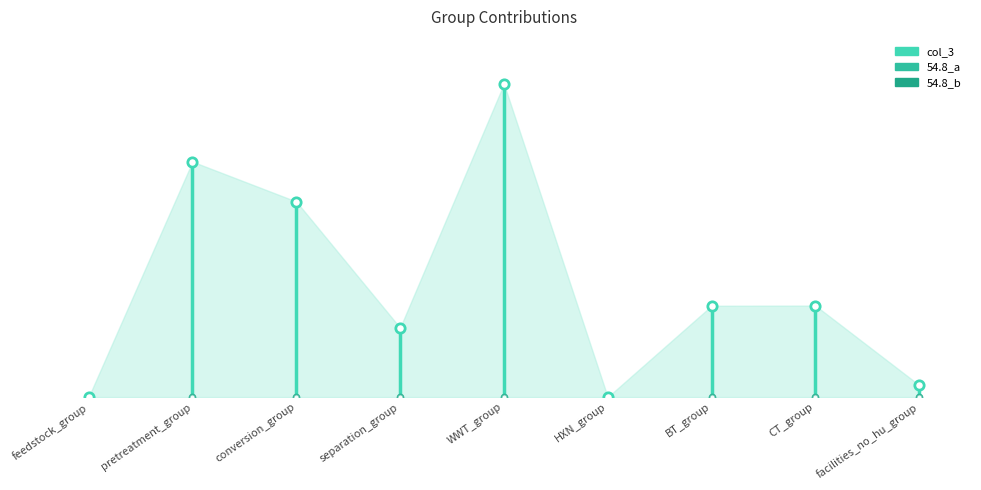

At which category is the sum across all series the highest?

WWT_group